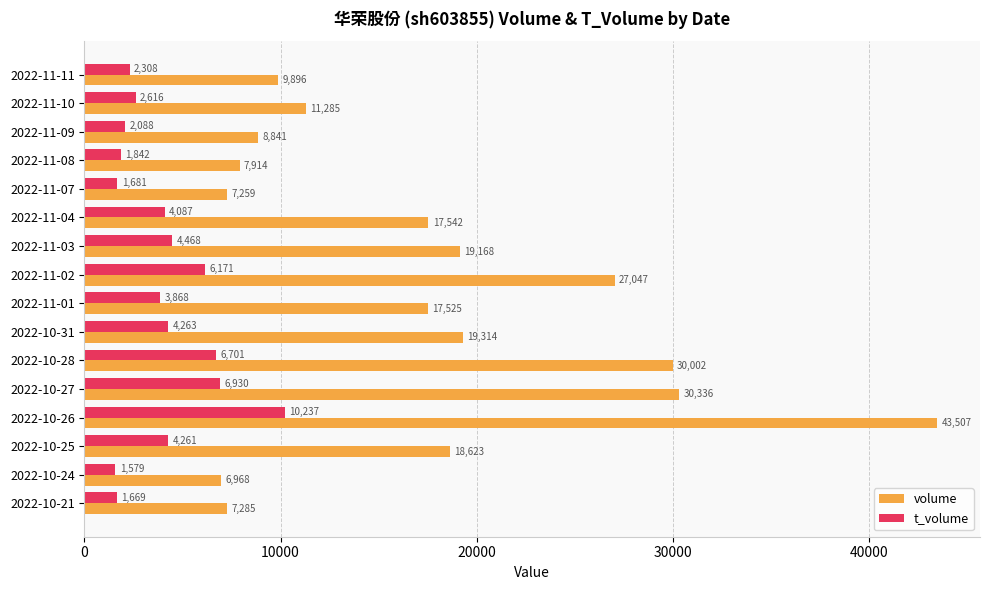

Which series has the largest range (max minus min)?

volume